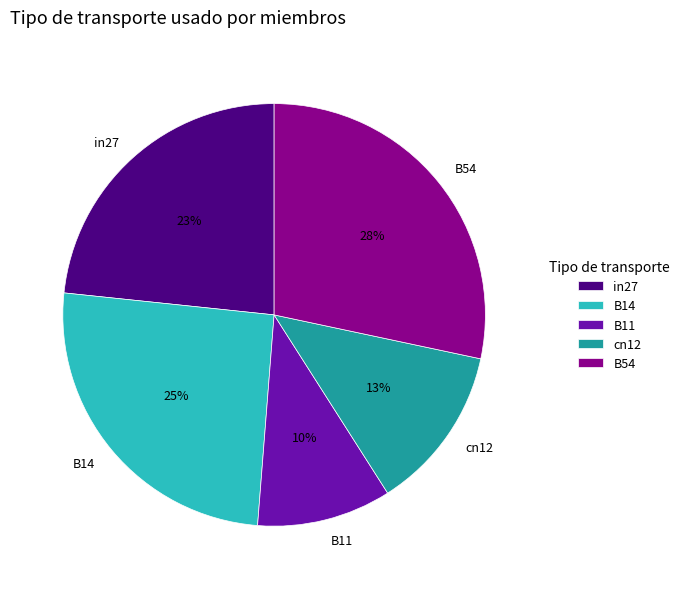

The B54 slice represents 16% of the pie. True or false?

False